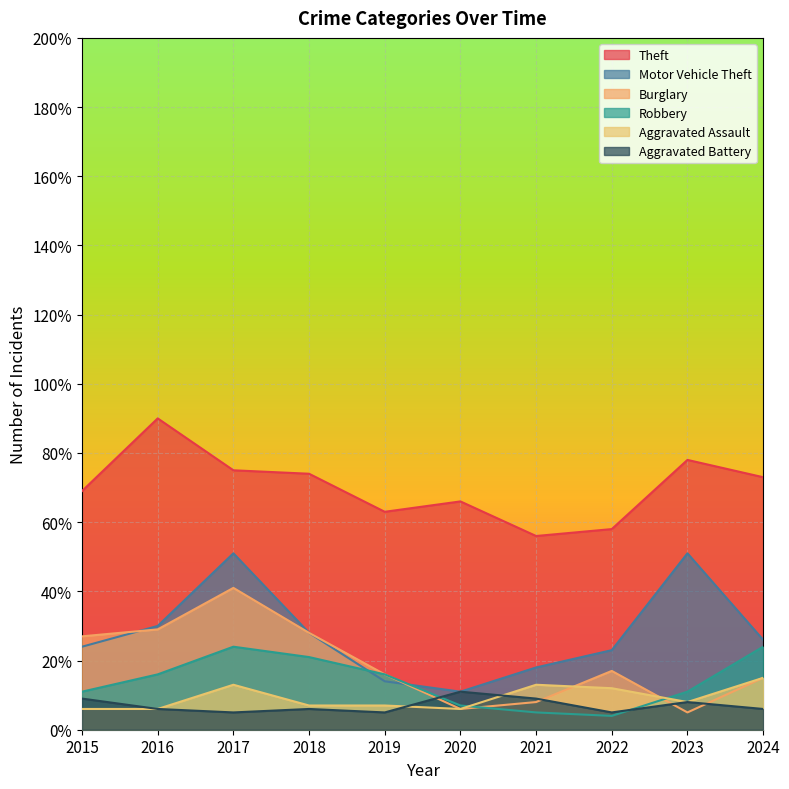

What is the minimum value for Motor Vehicle Theft?

11